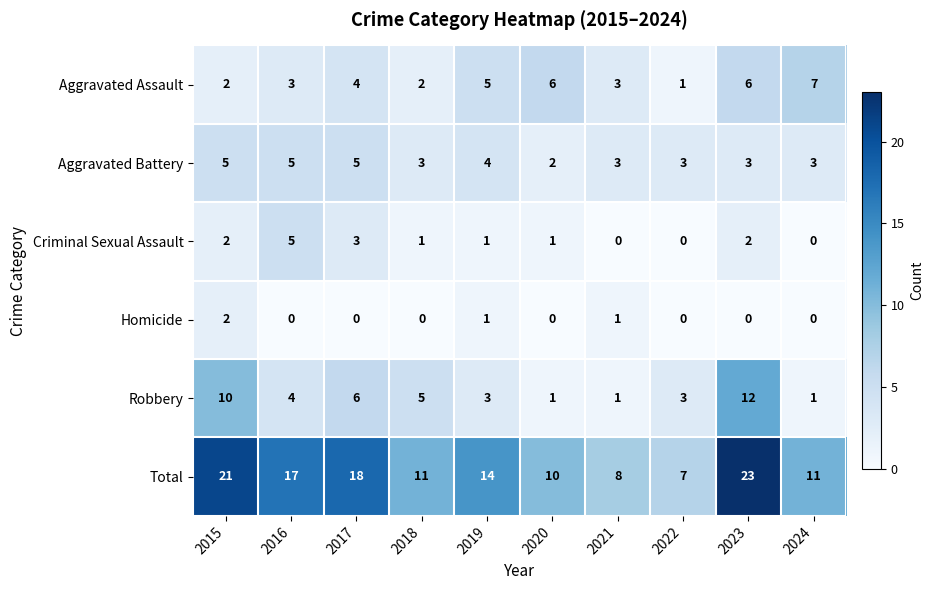

What is the difference between the Total values at 2021 and 2024?

3